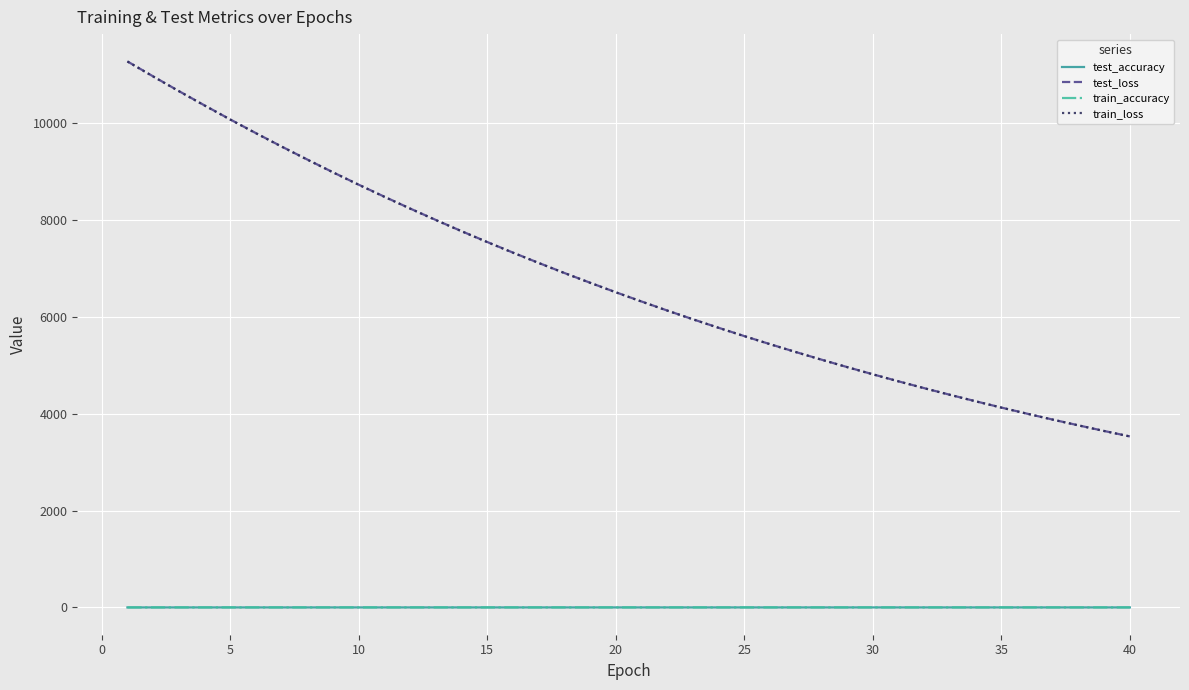

Which series has the largest range (max minus min)?

test_loss